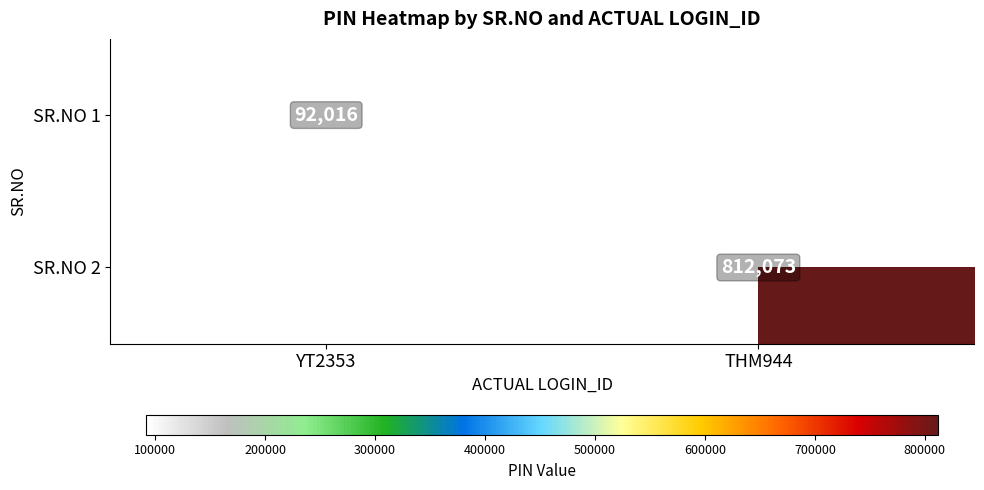

How many distinct data groups are displayed?

2